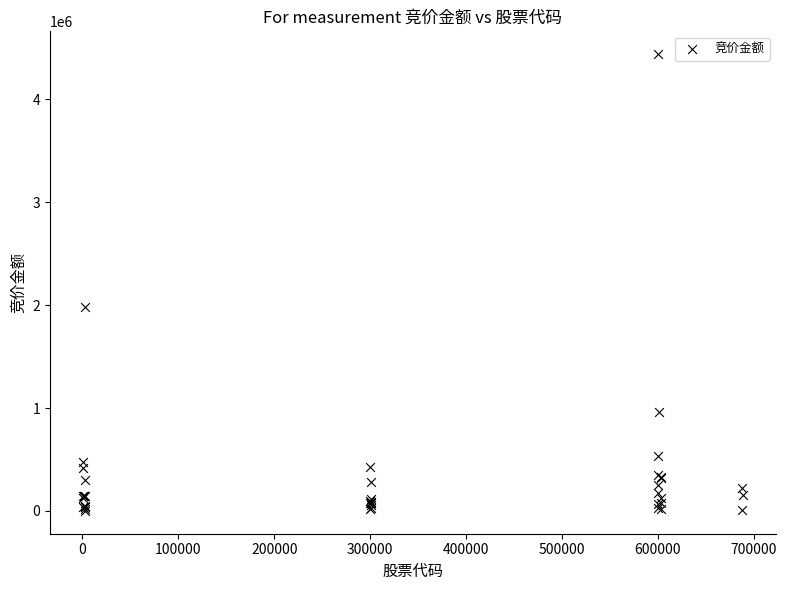

What Y value in the scatter plot is closest to 2219600?

1981259